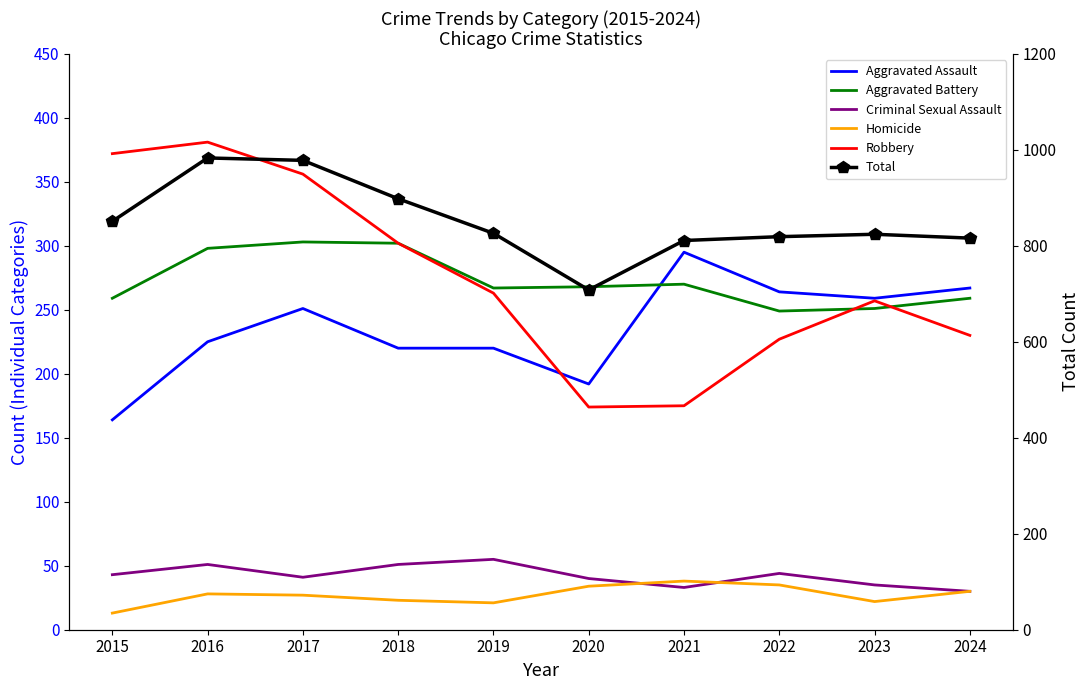

True or false: Total and Aggravated Battery intersect in this chart.

False